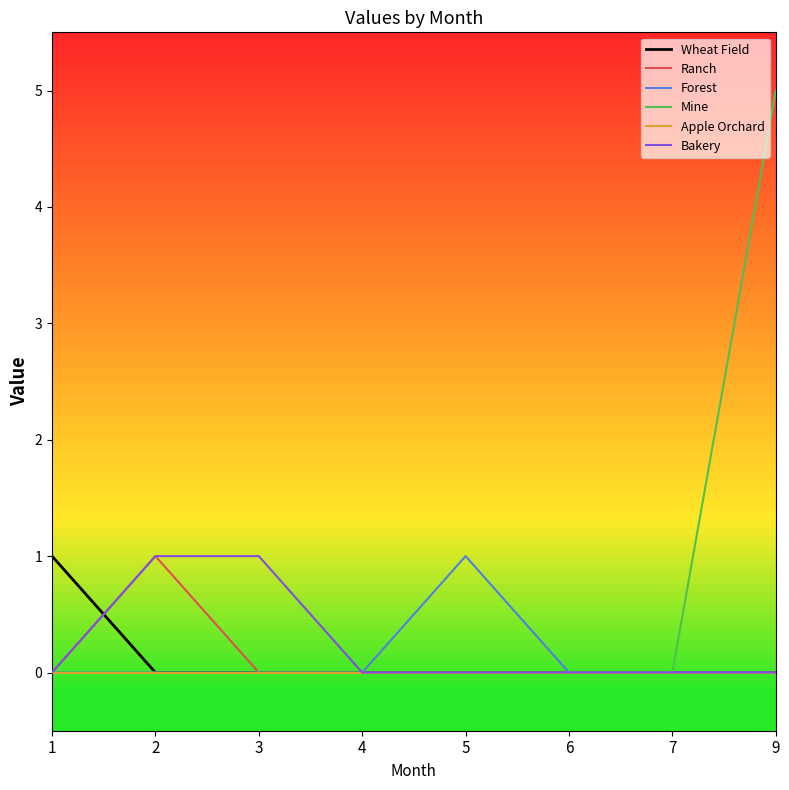

What is the difference between the maximum and minimum values in the Bakery series?

1